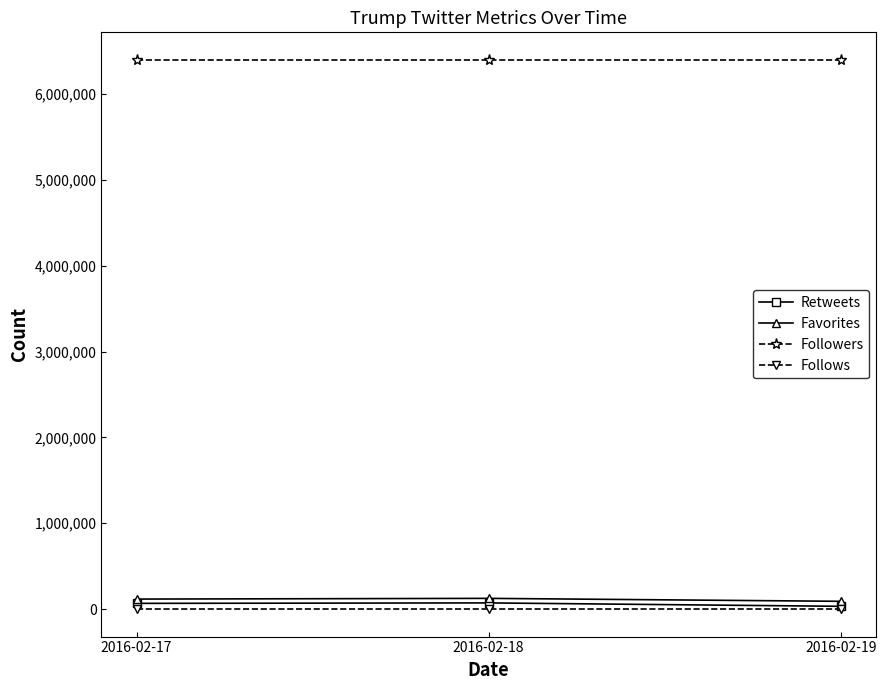

At how many categories does at least one series exceed 1224438?

3